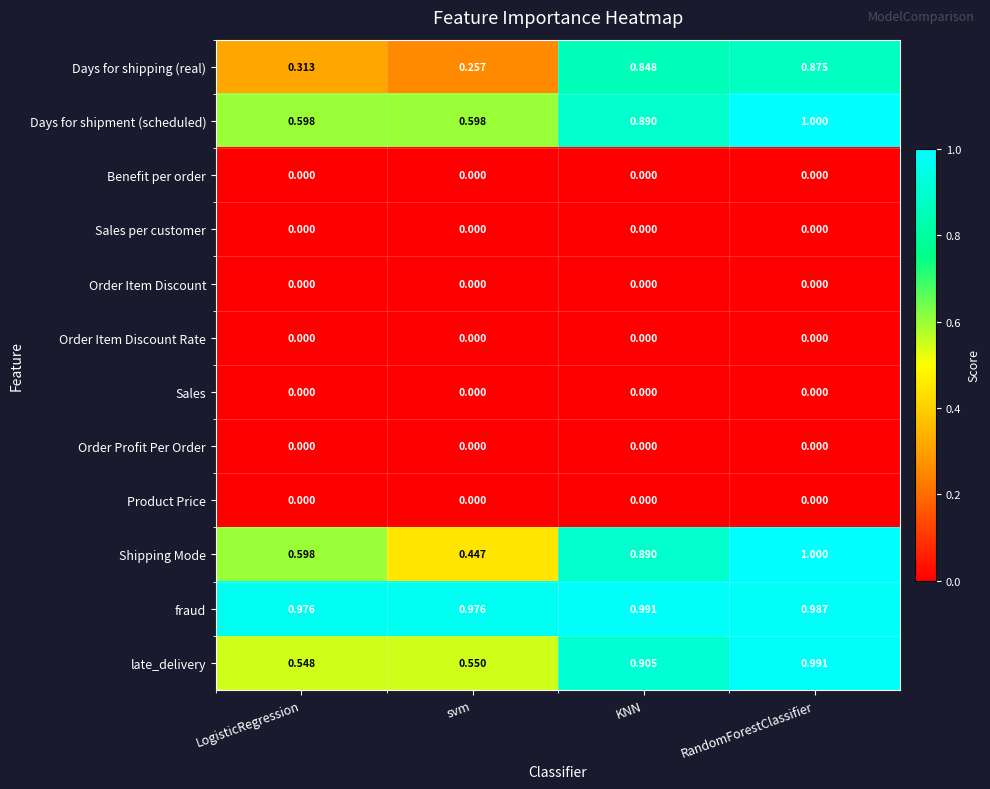

Between svm and KNN, which series saw the biggest shift?

Days for shipping (real)